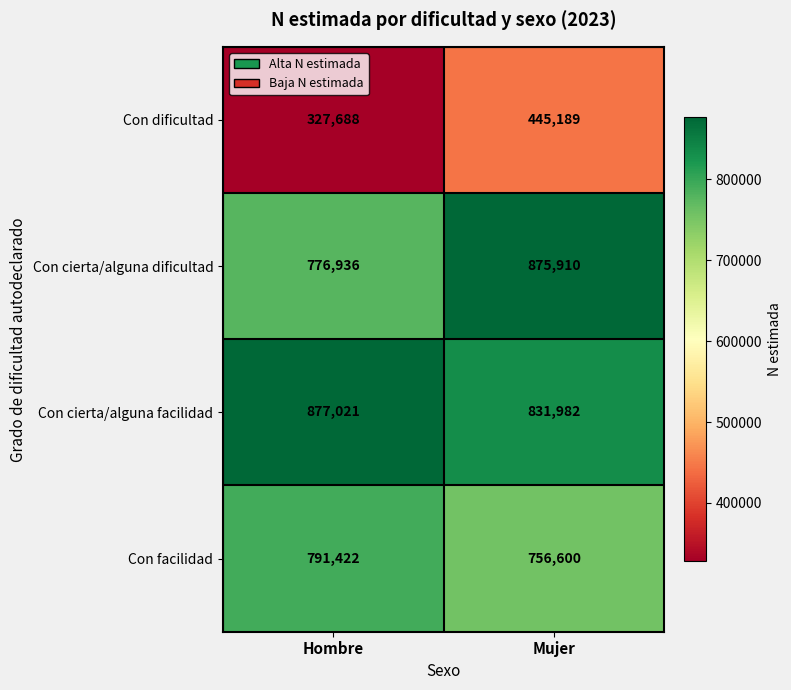

Reading left to right, extract all data points from this chart.

Con dificultad: 327688	445189
Con cierta/alguna dificultad: 776936	875910
Con cierta/alguna facilidad: 877021	831982
Con facilidad: 791422	756600